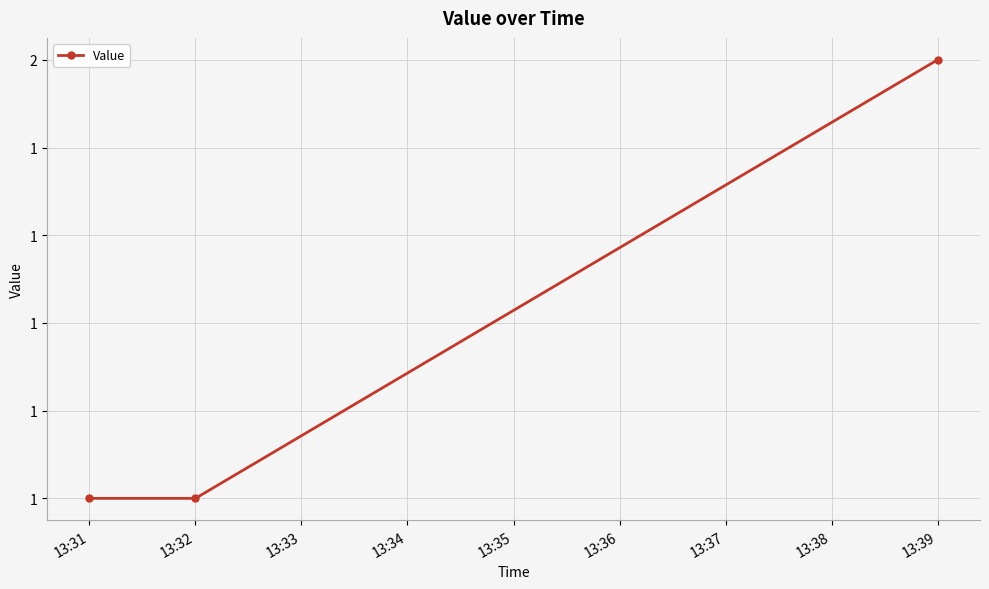

What is the value of the 3rd point from the left?

2